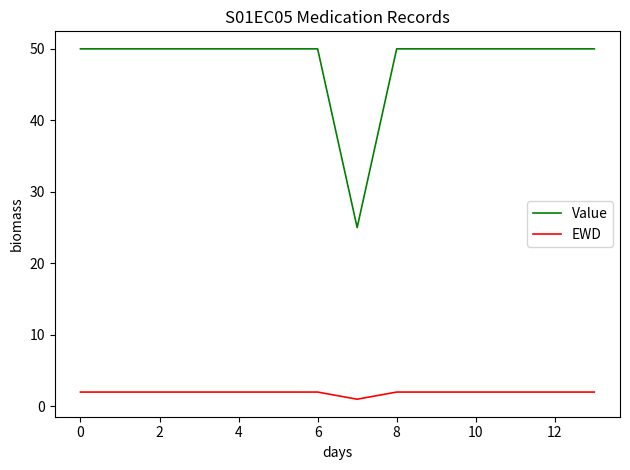

What is the average value of the EWD series?

2